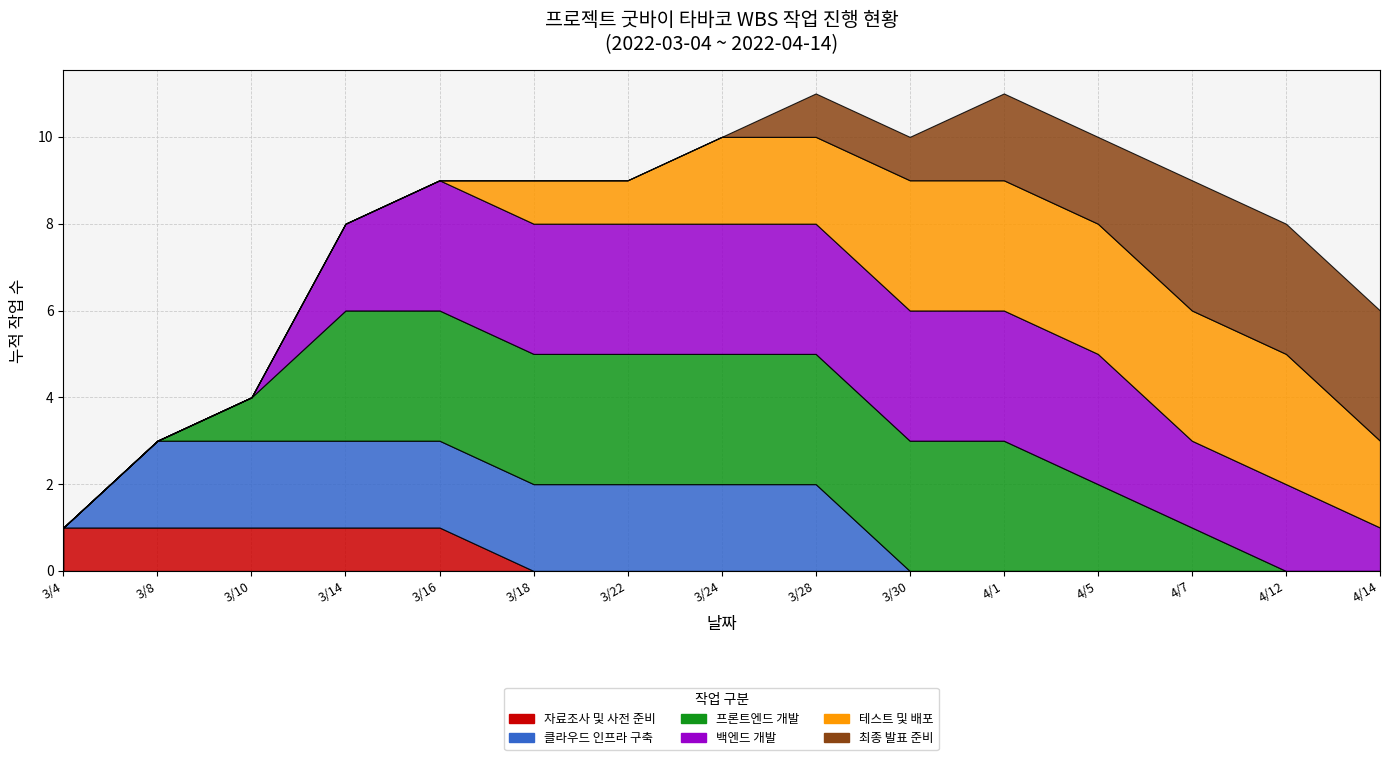

Reading right to left, transcribe all the data shown in this chart.

자료조사 및 사전 준비: 4/14=0	4/12=0	4/7=0	4/5=0	4/1=0	3/30=0	3/28=0	3/24=0	3/22=0	3/18=0	3/16=1	3/14=1	3/10=1	3/8=1	3/4=1
클라우드 인프라 구축: 4/14=0	4/12=0	4/7=0	4/5=0	4/1=0	3/30=0	3/28=2	3/24=2	3/22=2	3/18=2	3/16=2	3/14=2	3/10=2	3/8=2	3/4=0
프론트엔드 개발: 4/14=0	4/12=0	4/7=1	4/5=2	4/1=3	3/30=3	3/28=3	3/24=3	3/22=3	3/18=3	3/16=3	3/14=3	3/10=1	3/8=0	3/4=0
백엔드 개발: 4/14=1	4/12=2	4/7=2	4/5=3	4/1=3	3/30=3	3/28=3	3/24=3	3/22=3	3/18=3	3/16=3	3/14=2	3/10=0	3/8=0	3/4=0
테스트 및 배포: 4/14=2	4/12=3	4/7=3	4/5=3	4/1=3	3/30=3	3/28=2	3/24=2	3/22=1	3/18=1	3/16=0	3/14=0	3/10=0	3/8=0	3/4=0
최종 발표 준비: 4/14=3	4/12=3	4/7=3	4/5=2	4/1=2	3/30=1	3/28=1	3/24=0	3/22=0	3/18=0	3/16=0	3/14=0	3/10=0	3/8=0	3/4=0